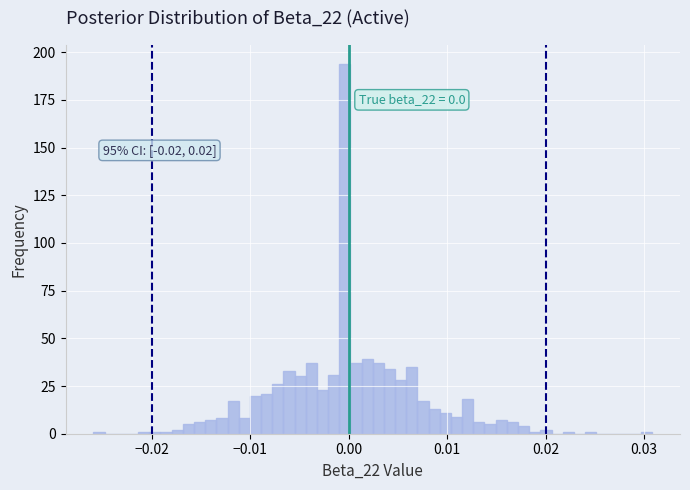

Read against the x-axis, roughly where is the centre of the tallest bar?

0.000